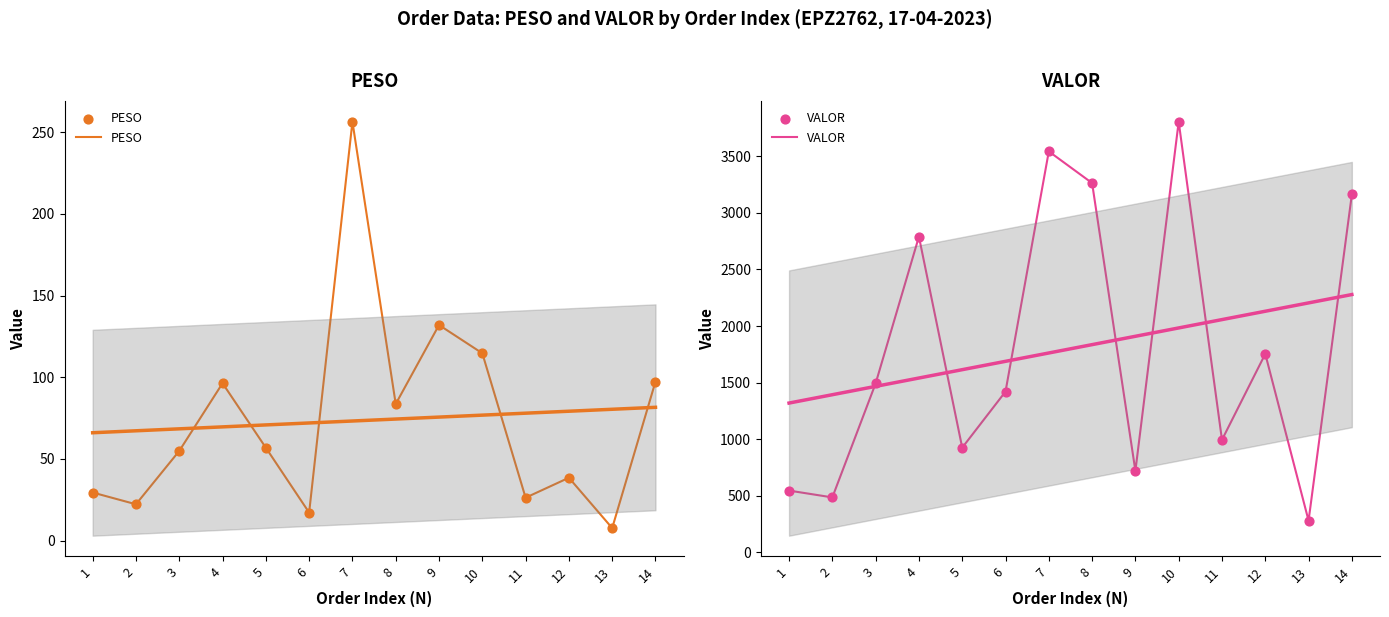

Is the value of VALOR at 6 greater than the value of PESO at 13?

Yes